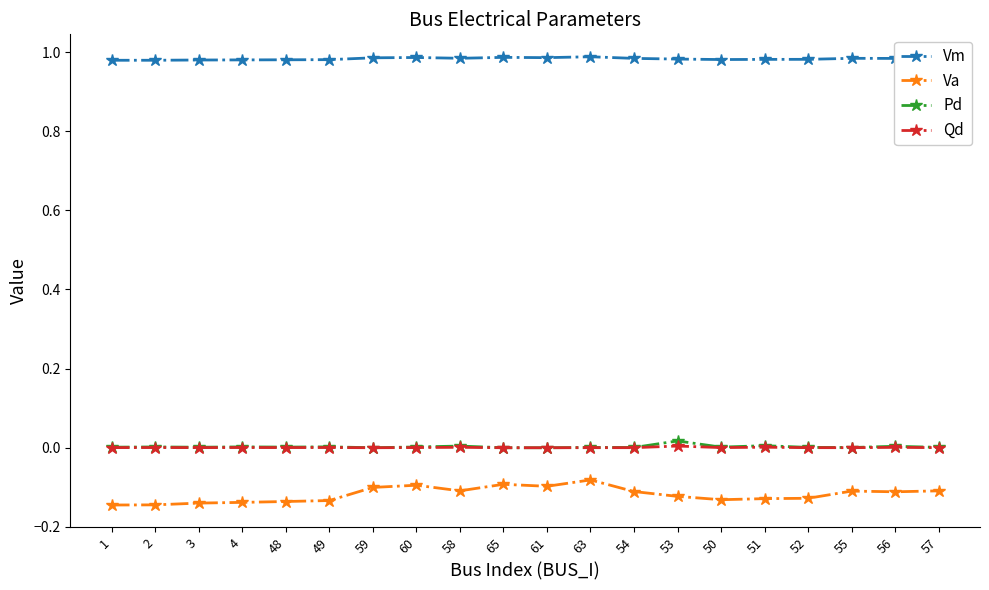

True or false: Vm has a value of 1.0 at 60.

True